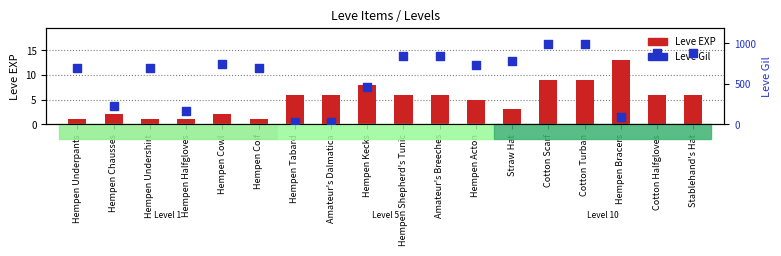

At which category is the sum across all series the highest?

Cotton Scarf